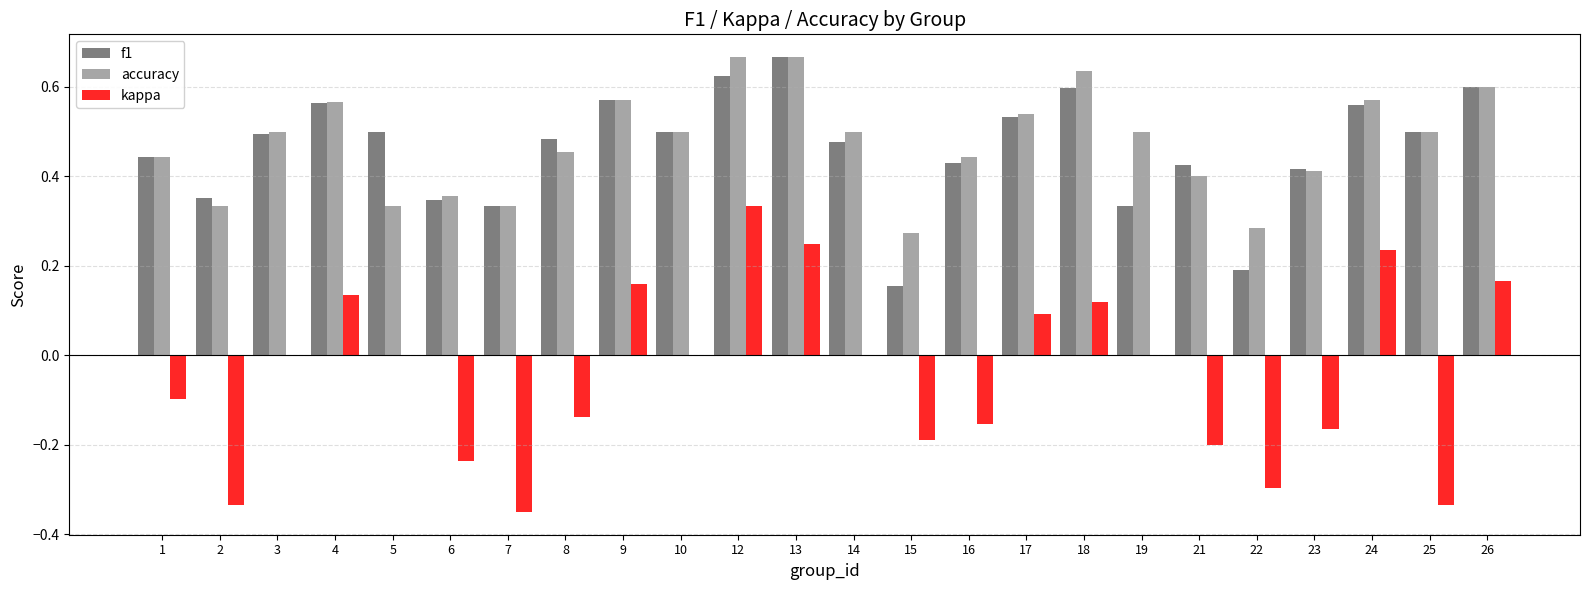

Count the number of categories in the chart.

24